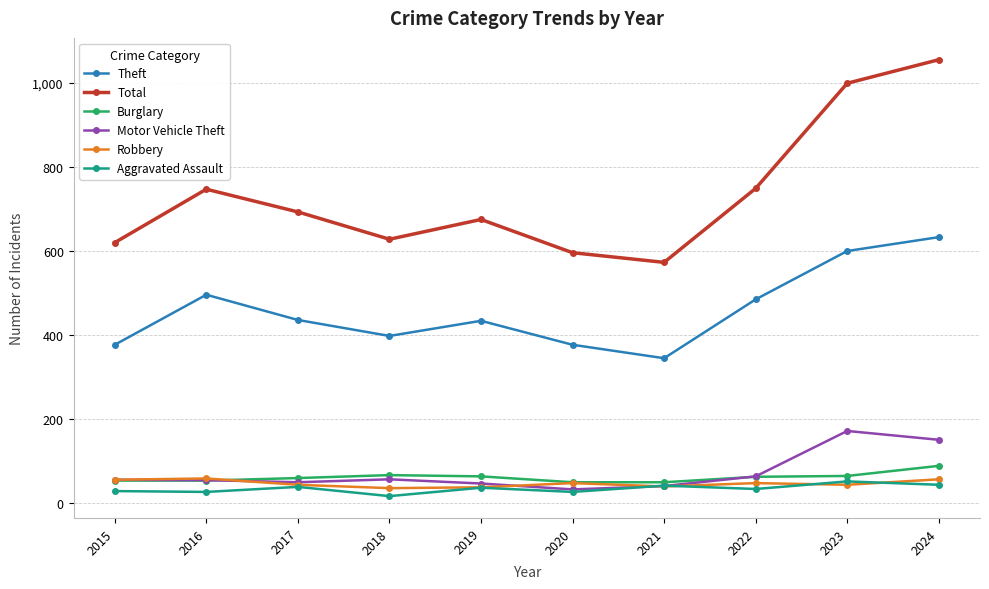

True or false: Theft has more than 0 points higher than both neighbors.

True